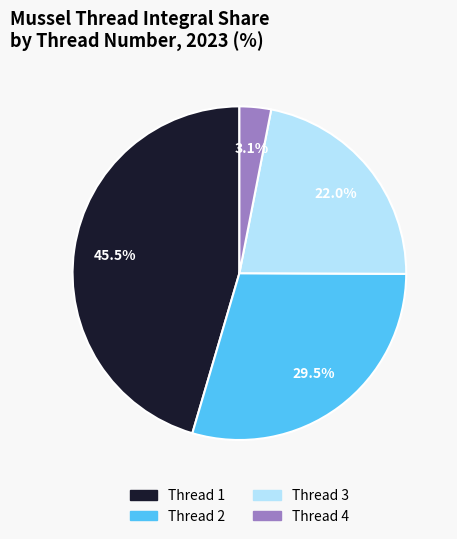

Is there a majority slice in this chart?

No